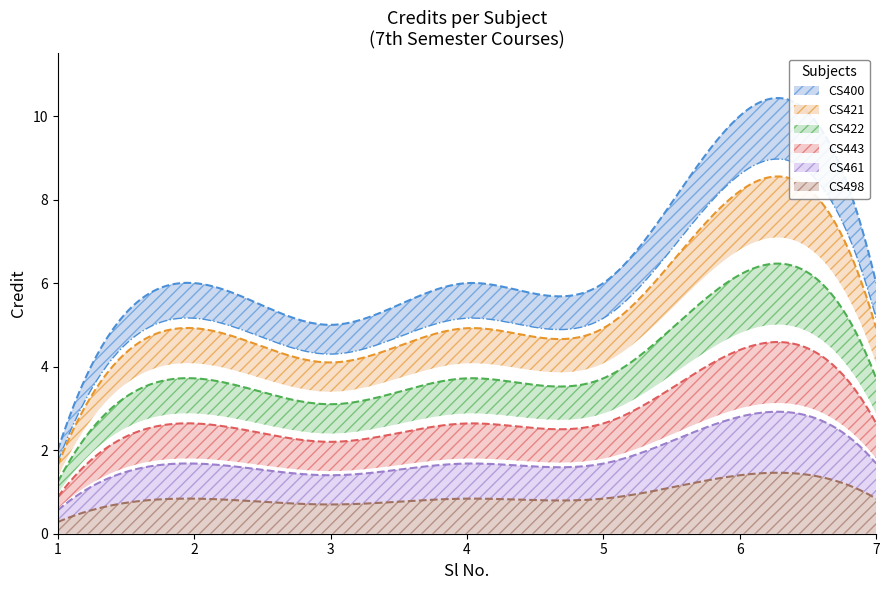

Rank the categories by value from highest to lowest.

6, 2, 4, 5, 7, 3, 1